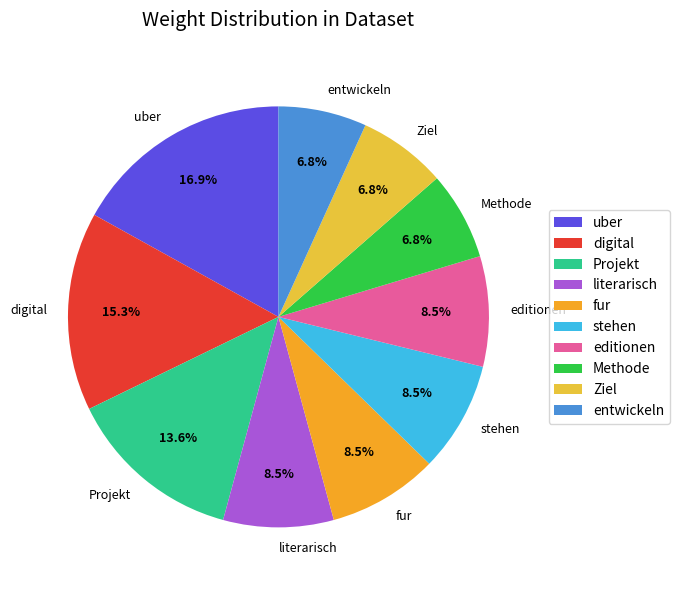

Is there any slice that represents more than half of the pie?

No